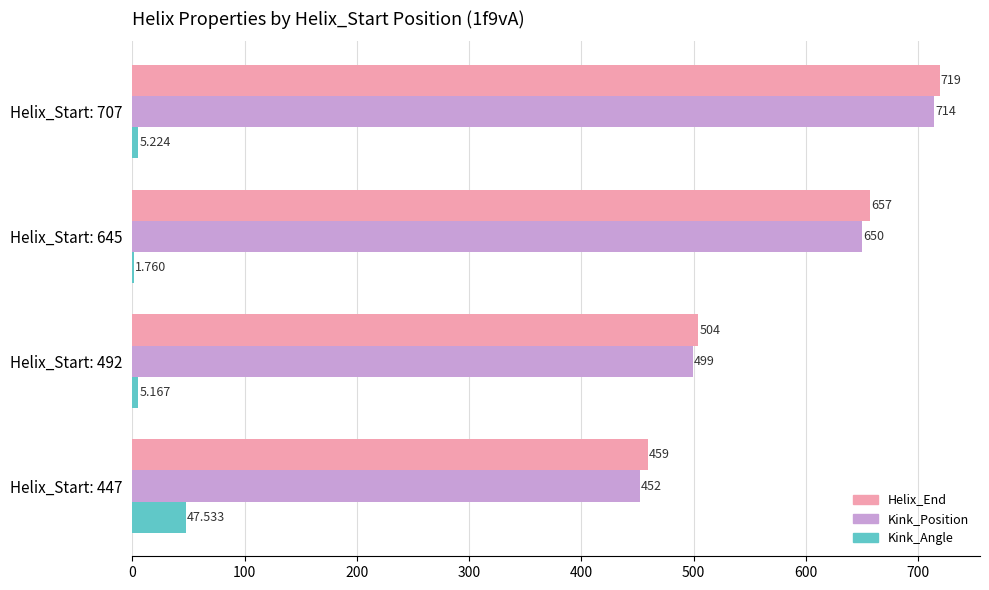

Count the Kink_Position values in the range 499 to 714.

3